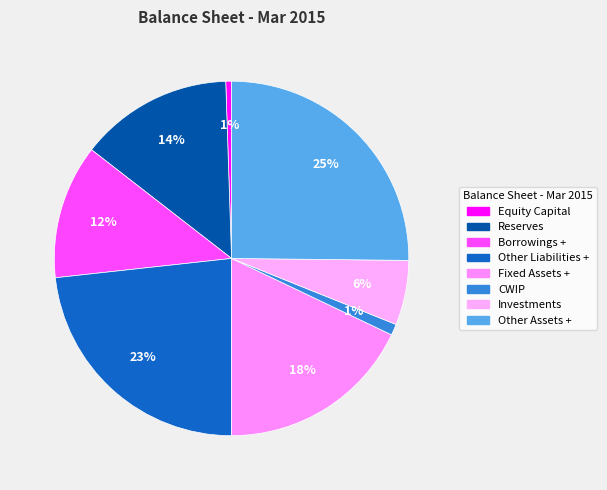

What portion of the pie excludes CWIP?

99.0%